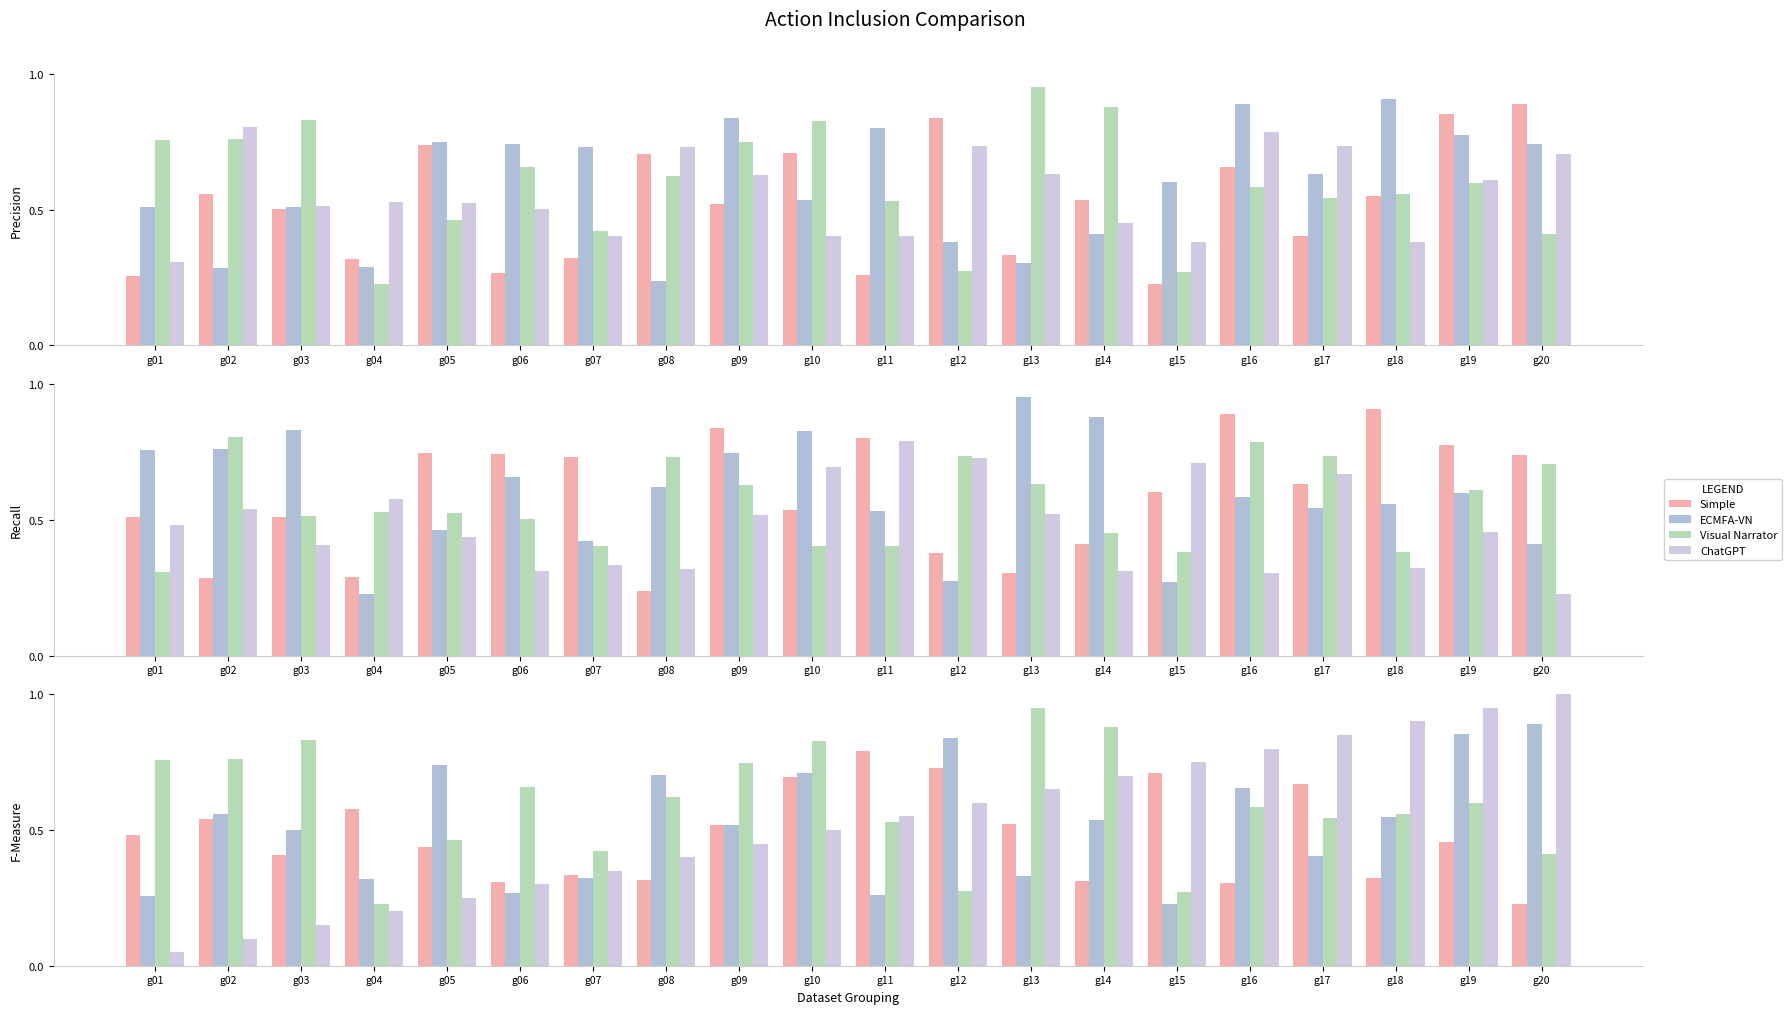

What is the value of the ECMFA-VN bar at the 2nd from the left?

0.6